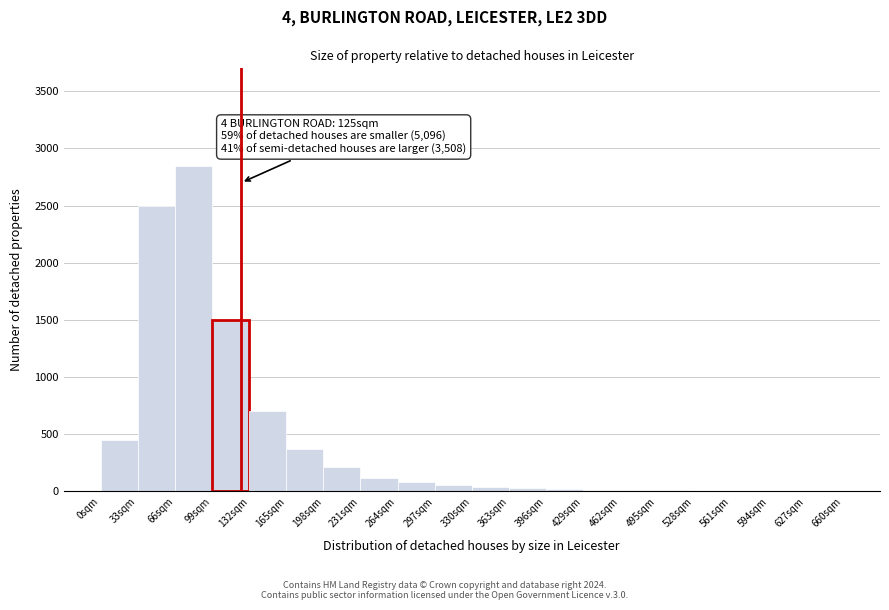

Over which range of the x-axis is the bar tallest?

66 to 99